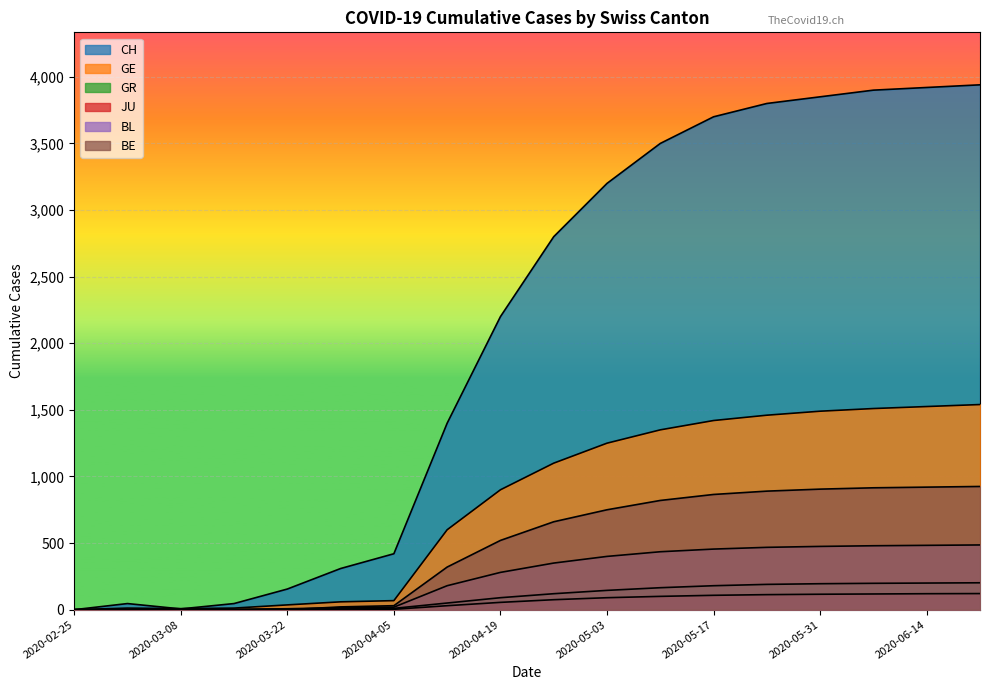

Which series has the largest total across all categories?

CH